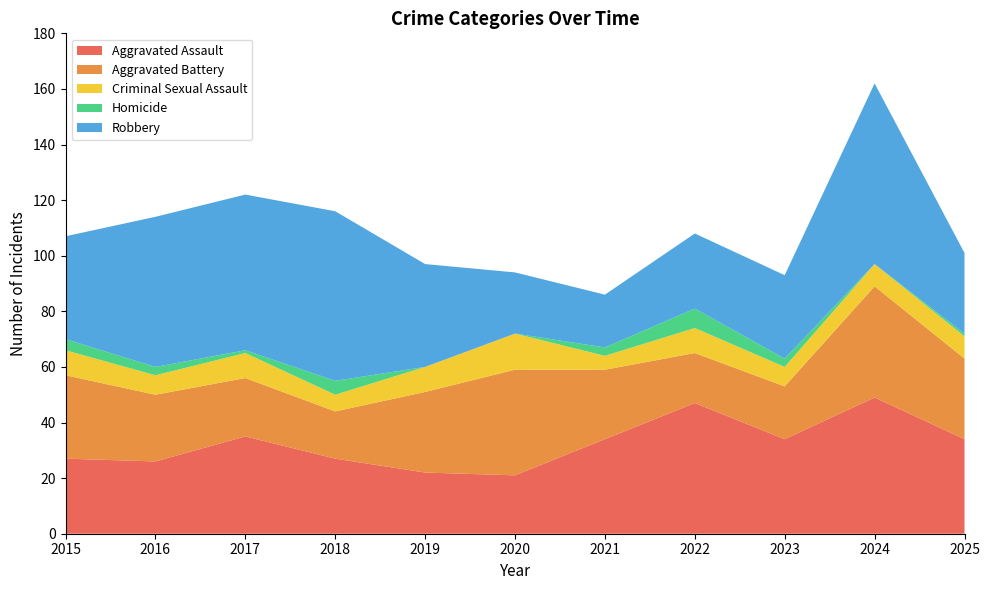

Reading right to left, list all the values displayed in this chart.

Aggravated Assault: 2025=34	2024=49	2023=34	2022=47	2021=34	2020=21	2019=22	2018=27	2017=35	2016=26	2015=27
Aggravated Battery: 2025=29	2024=40	2023=19	2022=18	2021=25	2020=38	2019=29	2018=17	2017=21	2016=24	2015=30
Criminal Sexual Assault: 2025=8	2024=8	2023=7	2022=9	2021=5	2020=13	2019=9	2018=6	2017=9	2016=7	2015=9
Homicide: 2025=1	2024=0	2023=3	2022=7	2021=3	2020=0	2019=0	2018=5	2017=1	2016=3	2015=4
Robbery: 2025=29	2024=65	2023=30	2022=27	2021=19	2020=22	2019=37	2018=61	2017=56	2016=54	2015=37